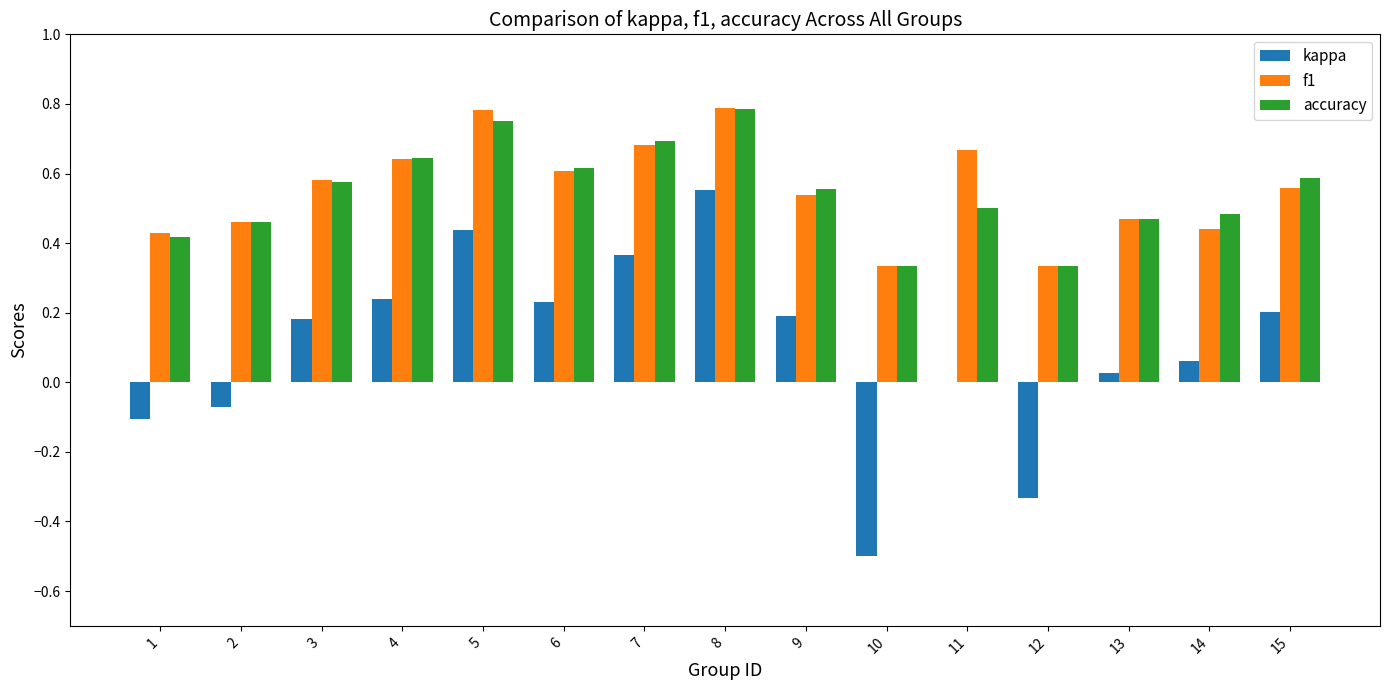

What is the sum of the f1 values at 8 and 12?

1.1